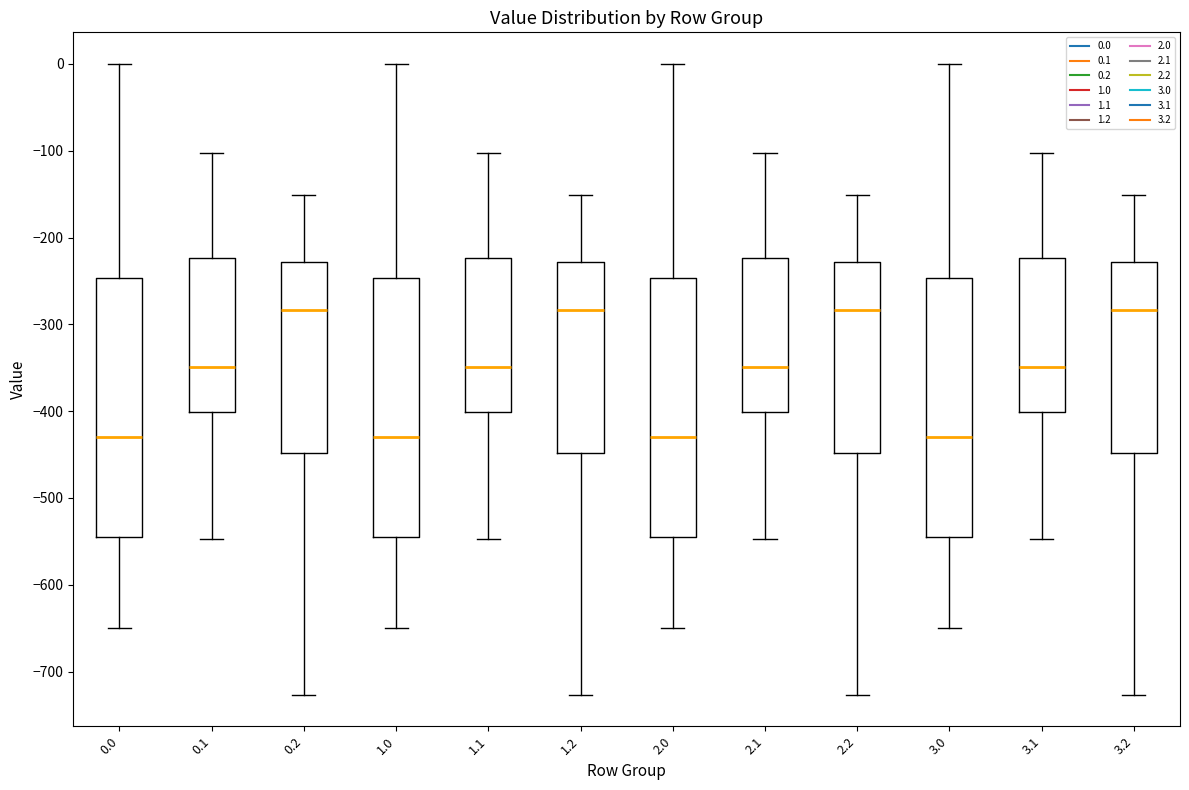

Reading left to right, read every box against the y-axis: the position of its median line, the range the box covers, and the ends of its whiskers. The values are not printed on the chart, so give them approximately, as read against the axis.

0.0: median -430, box -540 to -250, whiskers -650 to 0
0.1: median -350, box -400 to -220, whiskers -550 to -100
0.2: median -280, box -450 to -230, whiskers -730 to -150
1.0: median -430, box -540 to -250, whiskers -650 to 0
1.1: median -350, box -400 to -220, whiskers -550 to -100
1.2: median -280, box -450 to -230, whiskers -730 to -150
2.0: median -430, box -540 to -250, whiskers -650 to 0
2.1: median -350, box -400 to -220, whiskers -550 to -100
2.2: median -280, box -450 to -230, whiskers -730 to -150
3.0: median -430, box -540 to -250, whiskers -650 to 0
3.1: median -350, box -400 to -220, whiskers -550 to -100
3.2: median -280, box -450 to -230, whiskers -730 to -150